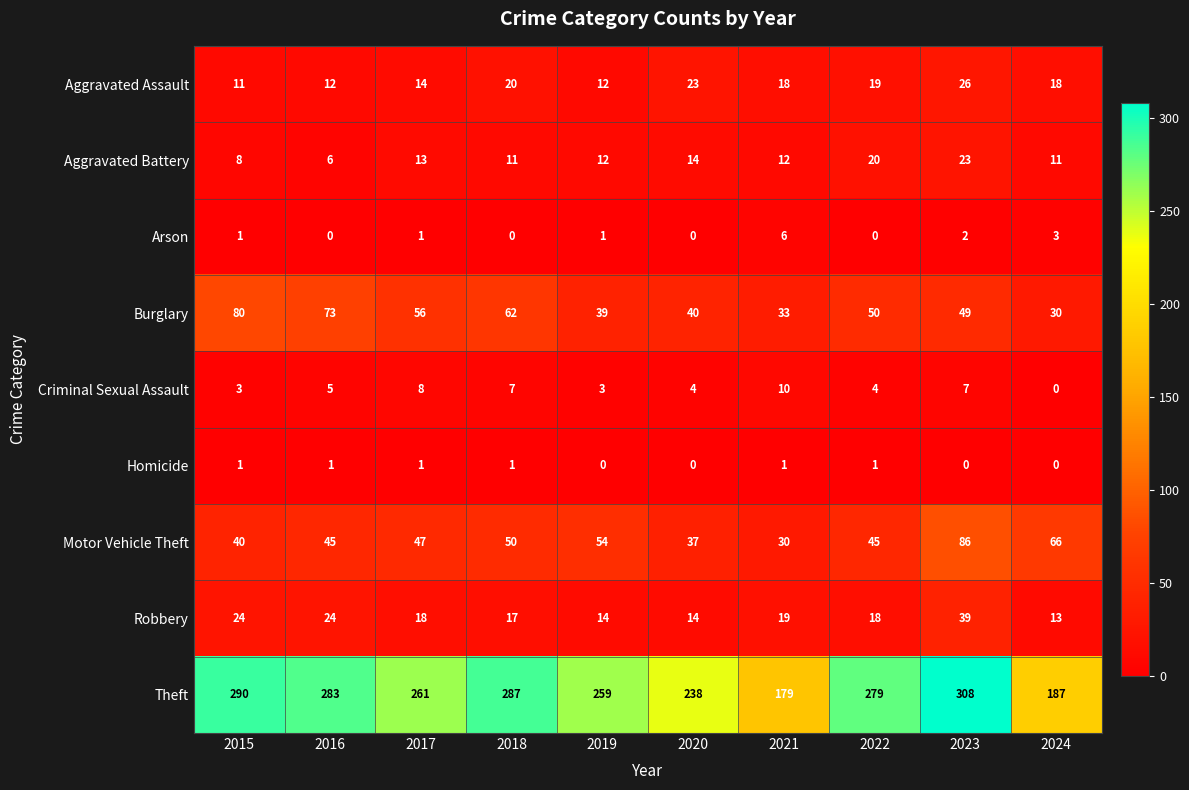

Which category has the highest value across all series?

2023